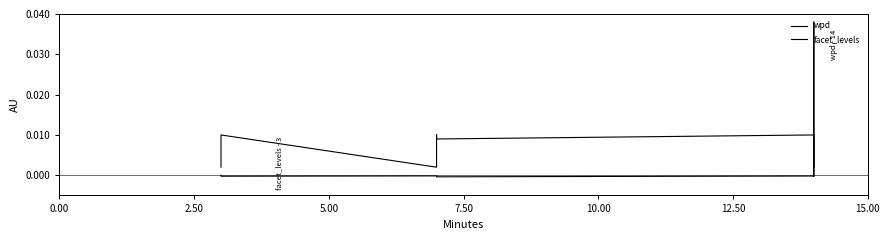

At how many categories does at least one series exceed 0?

9